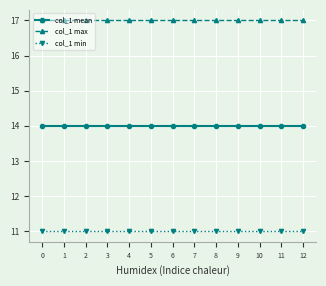

What is the minimum value shown in the chart?

11